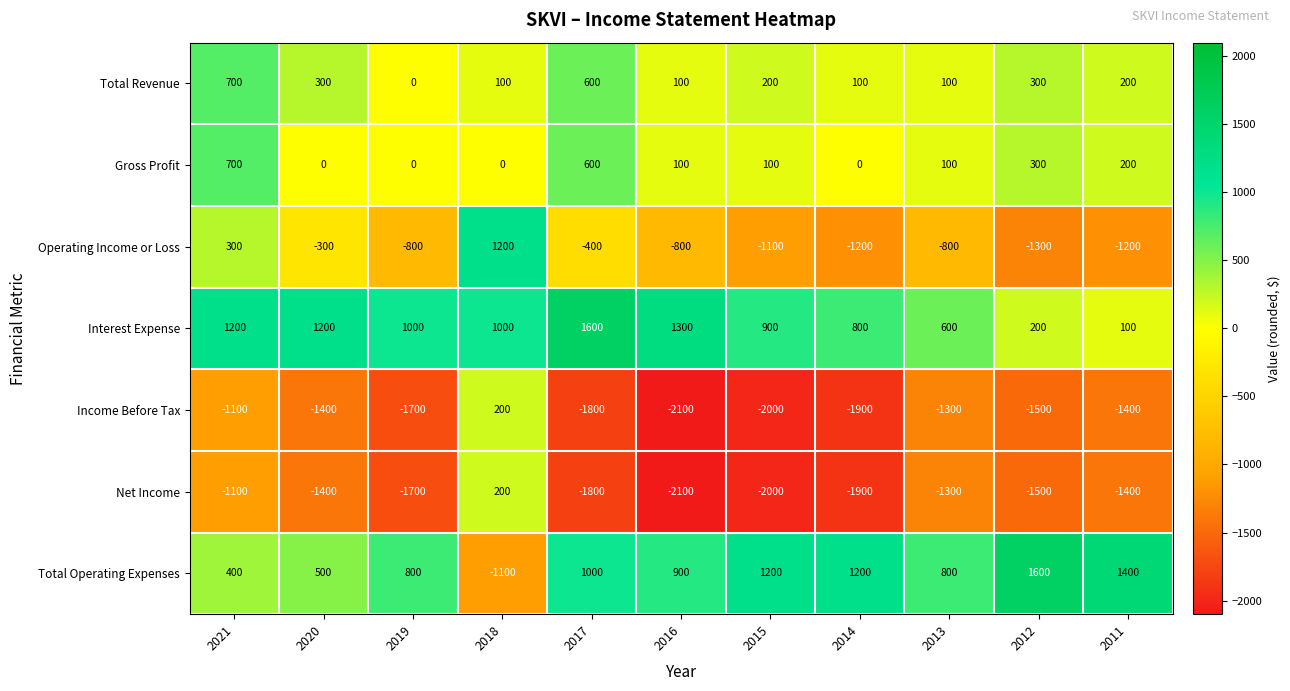

Count the Gross Profit values in the range 0 to 300.

9